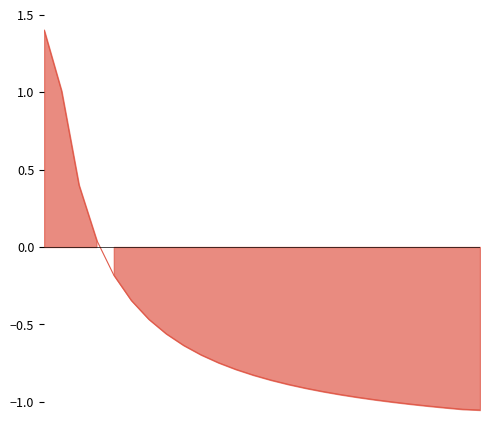

How many lines are shown in the chart?

1